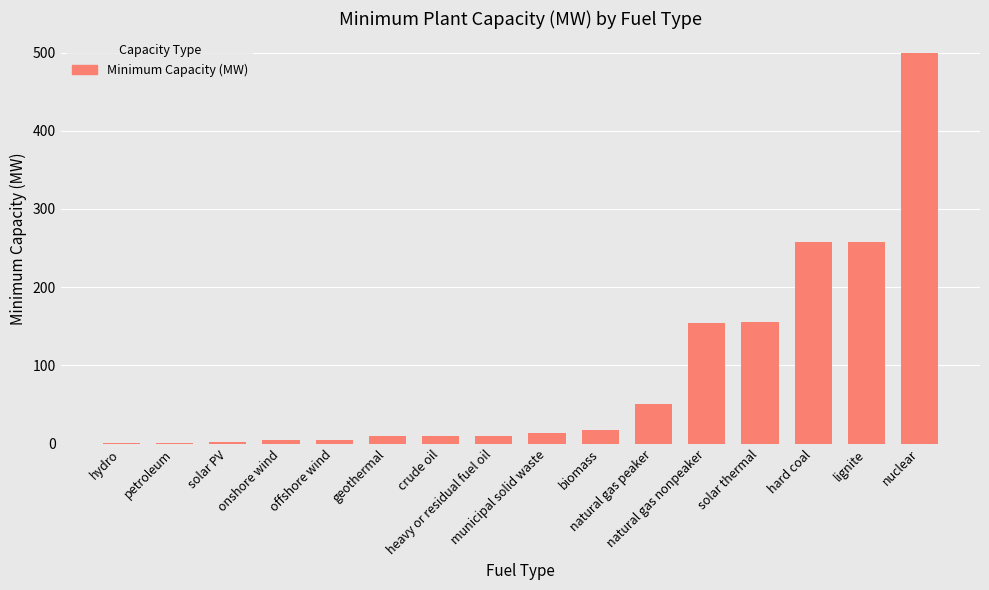

What is the greatest value displayed?

500